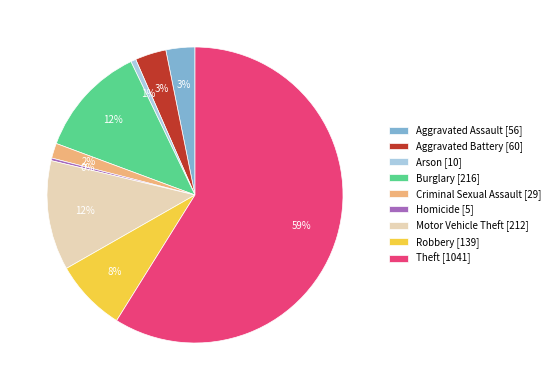

To the nearest percent, what is the average slice percentage?

11%